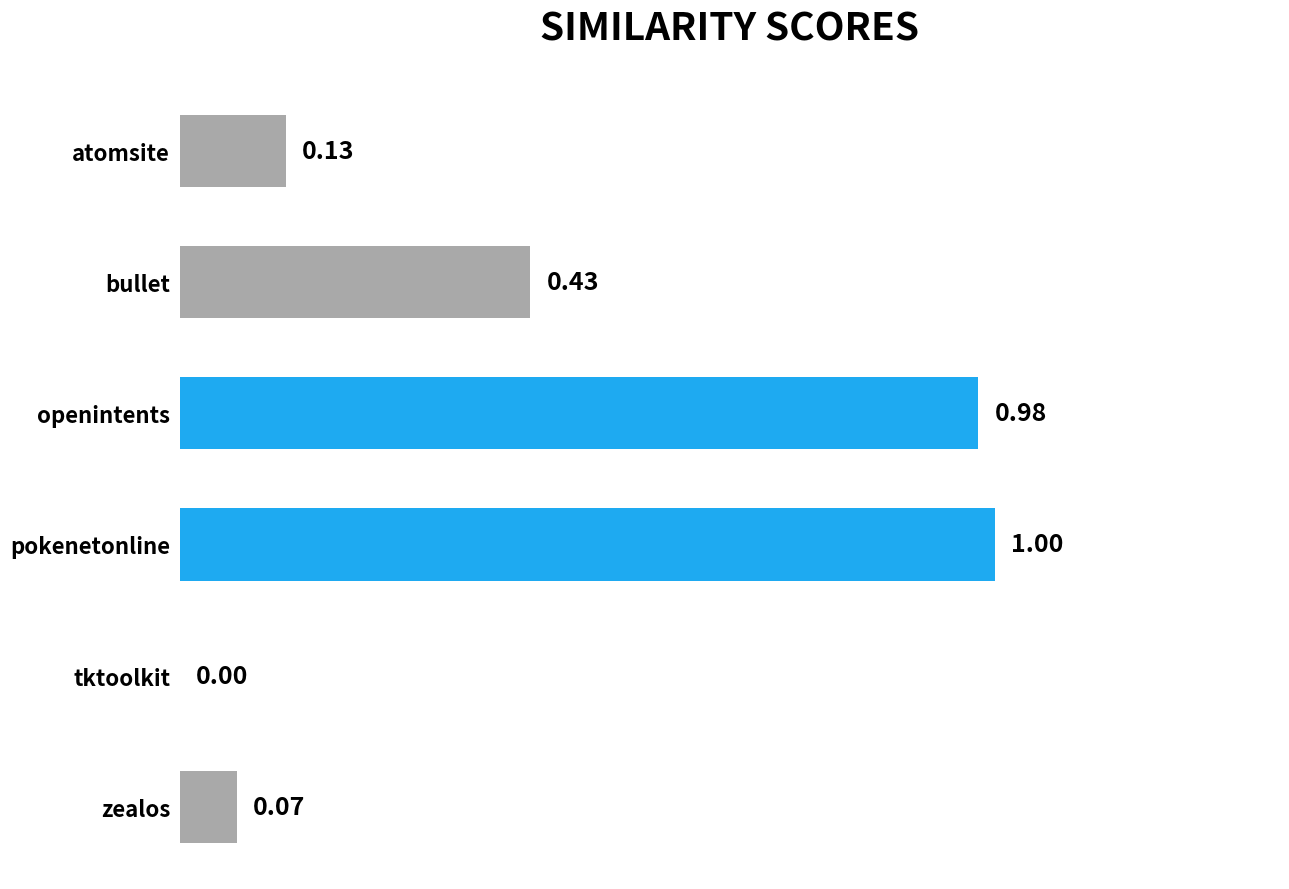

What is the sum of the values at openintents and pokenetonline?

2.0